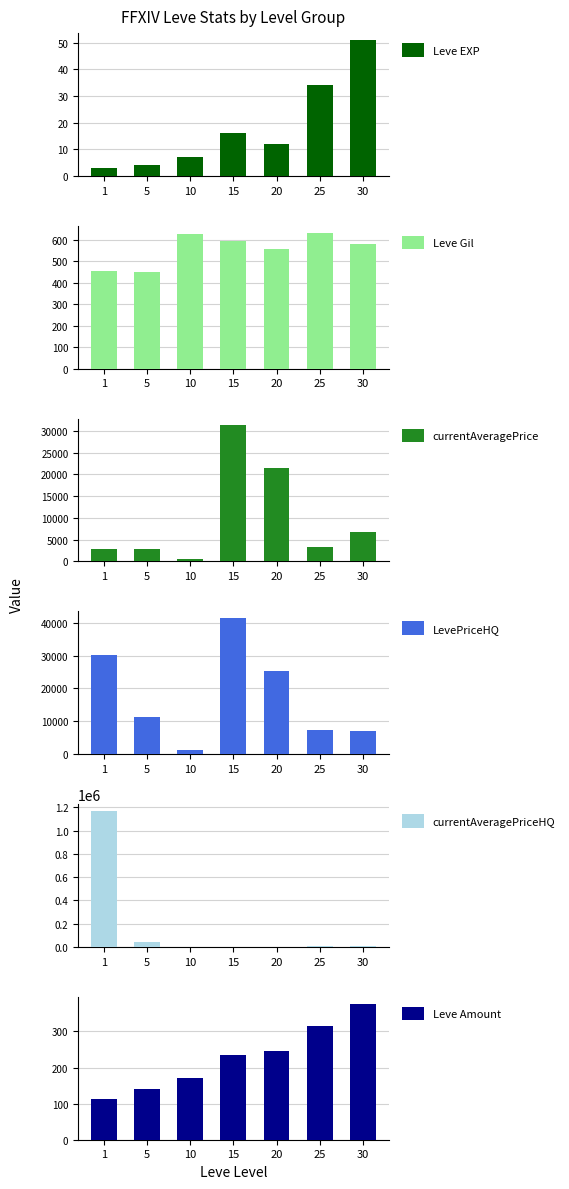

What is the value of the currentAveragePrice bar at the 5th from the left?

21457